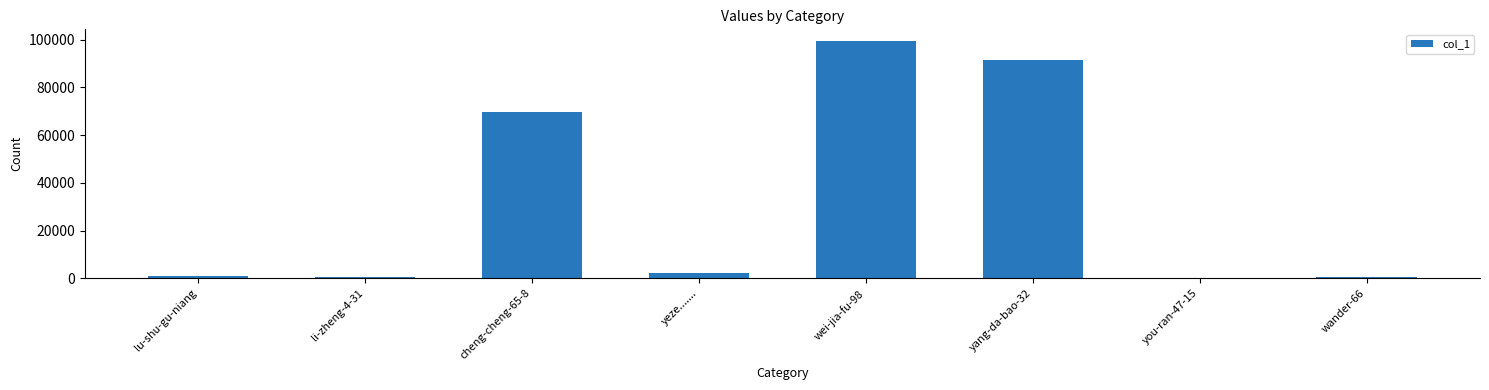

At which category does the chart reach its peak across all series?

wei-jia-fu-98